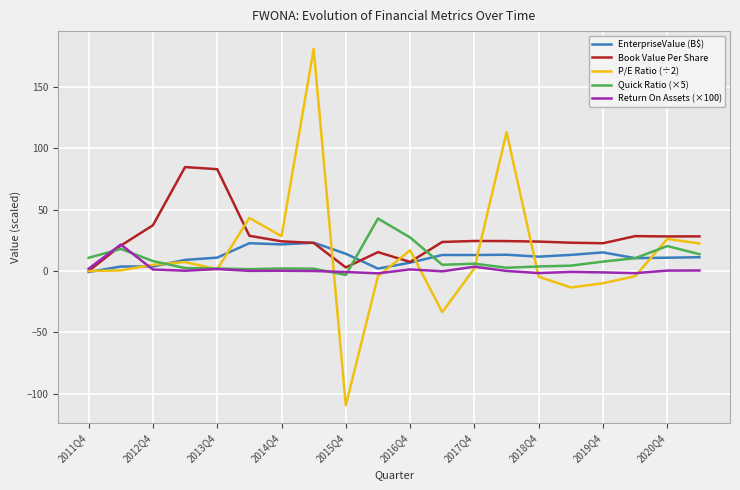

What is the maximum value shown in the chart?

181.2